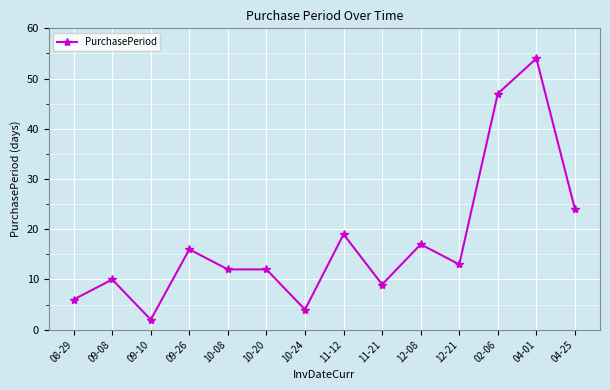

At which category does the data reach its first local valley?

09-10